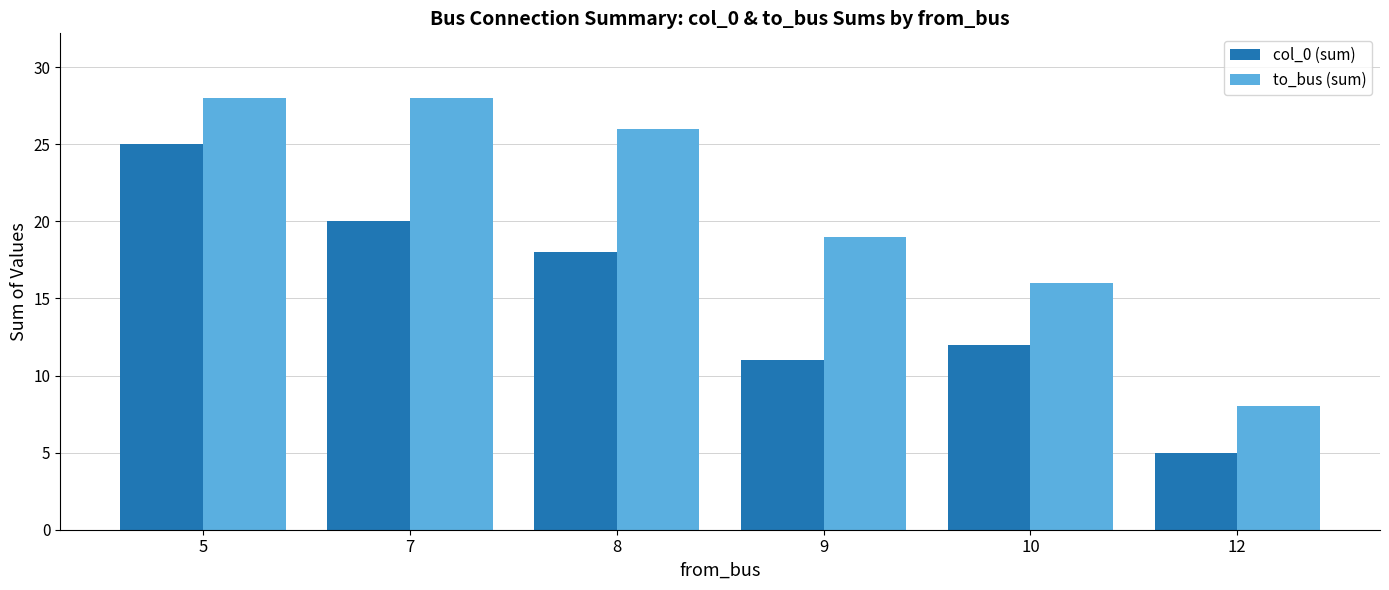

List the series in order of their overall mean, highest first.

to_bus (sum), col_0 (sum)